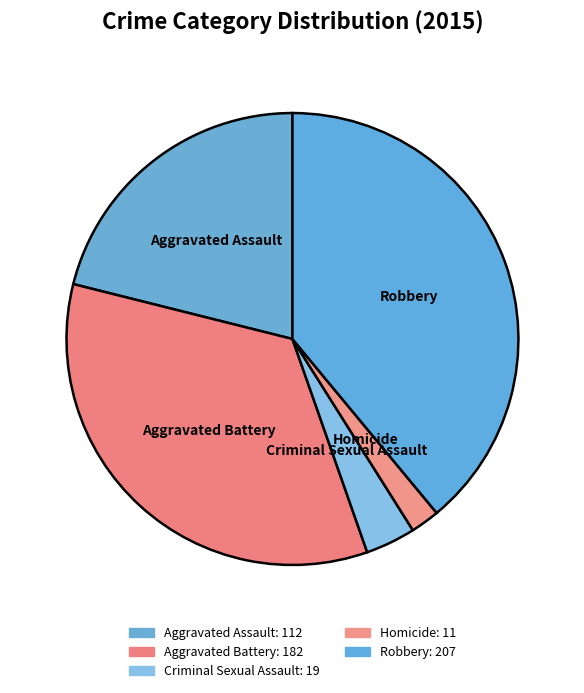

Which slice is the smallest?

Homicide